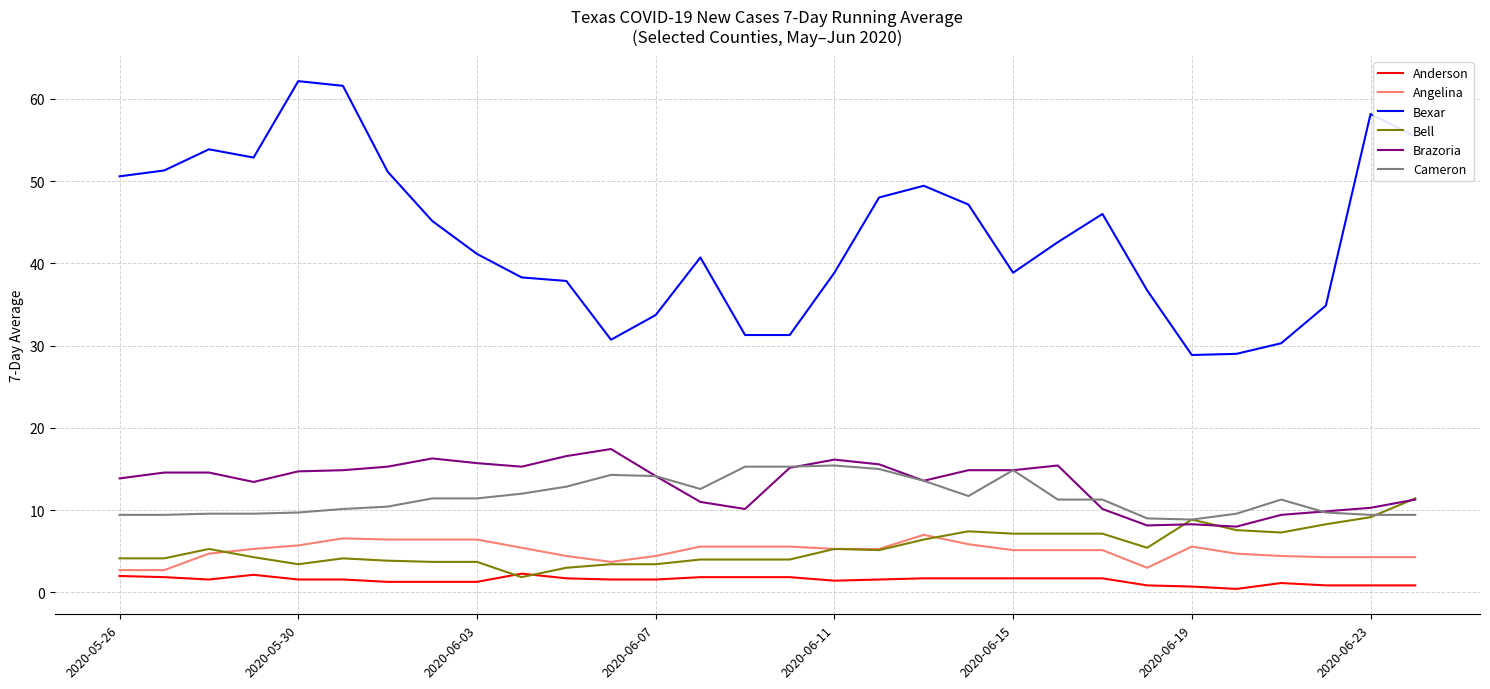

What is the highest value of the Brazoria series?

17.4